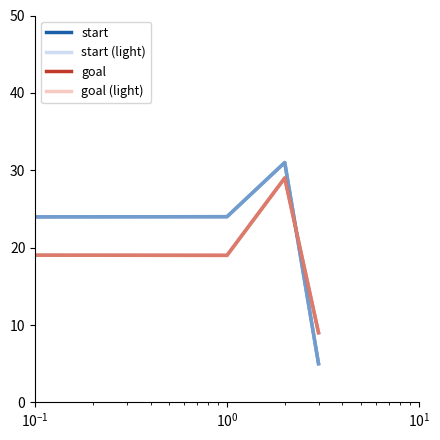

Is this an area chart (filled region under the line)?

No